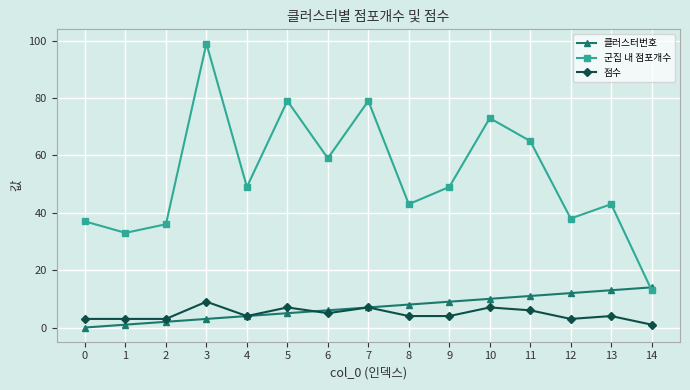

What is the lowest value of the 군집 내 점포개수 series?

13